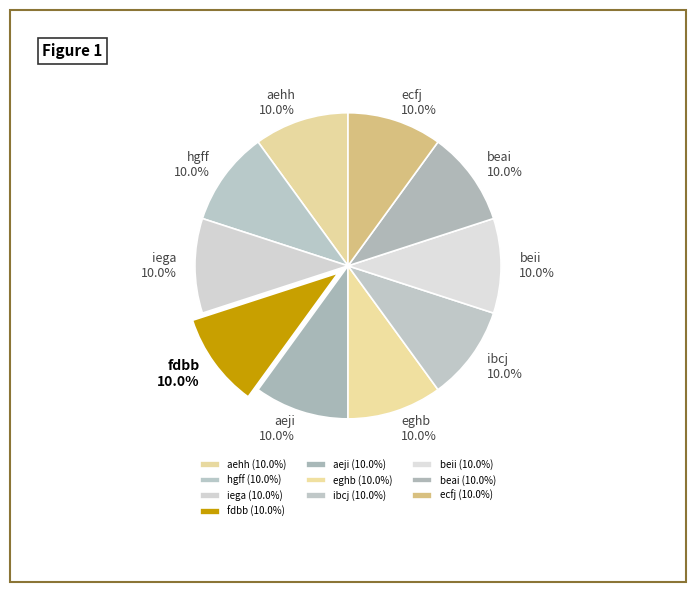

What percentage do eghb and aehh together represent?

20.0%